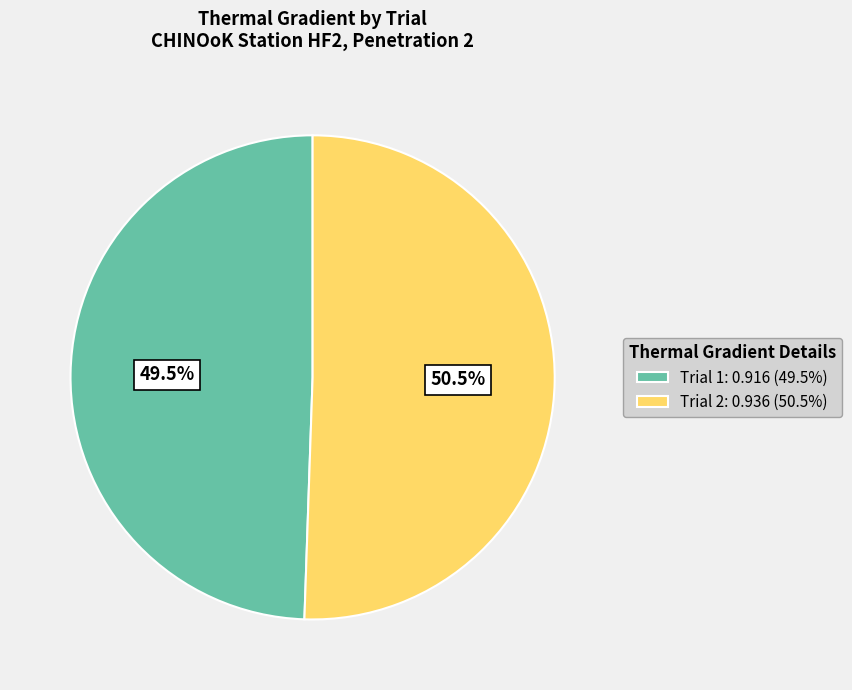

How much of the chart is everything except Trial 2?

49.5%